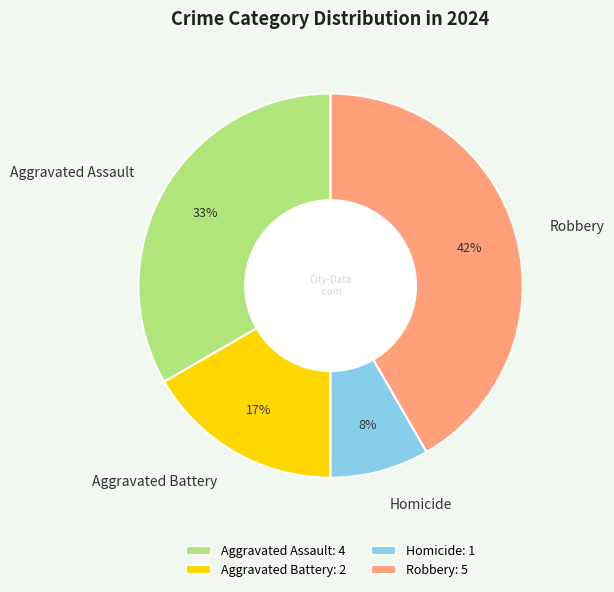

How many segments does this pie chart have?

4